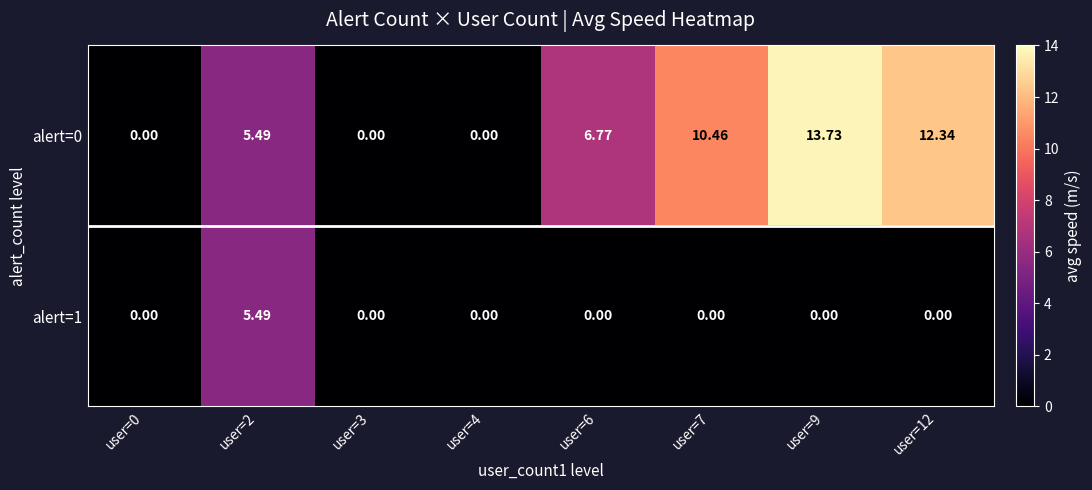

How many data points in alert=1 are above 0?

1